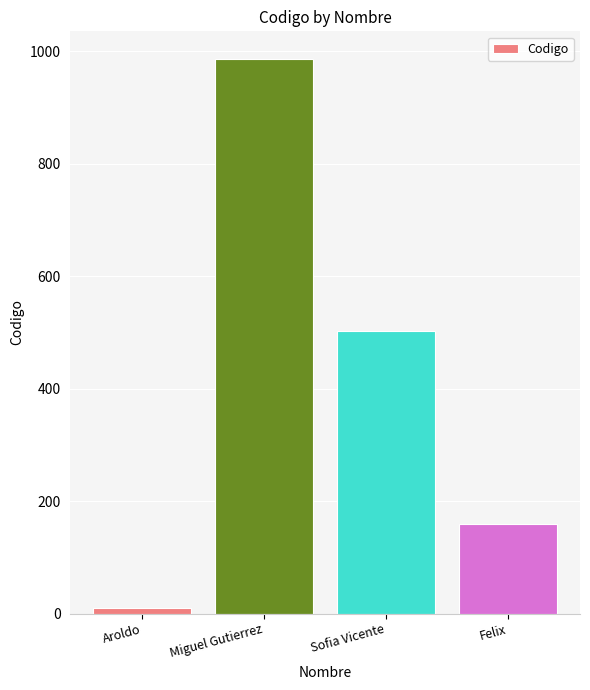

Rank the categories by value from highest to lowest.

Miguel Gutierrez, Sofia Vicente, Felix, Aroldo